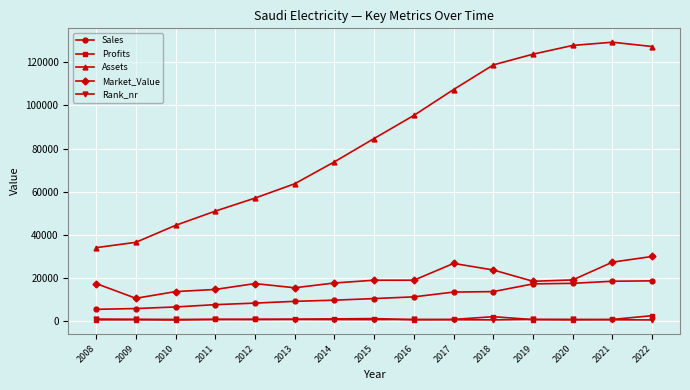

Which series changed the most between 2011 and 2018?

Assets